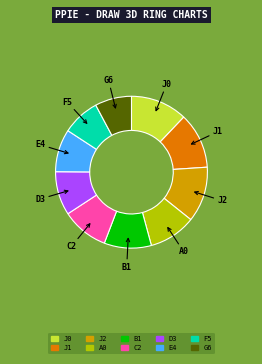

Approximately how many times larger is the value at C2 compared to E4?

1.1